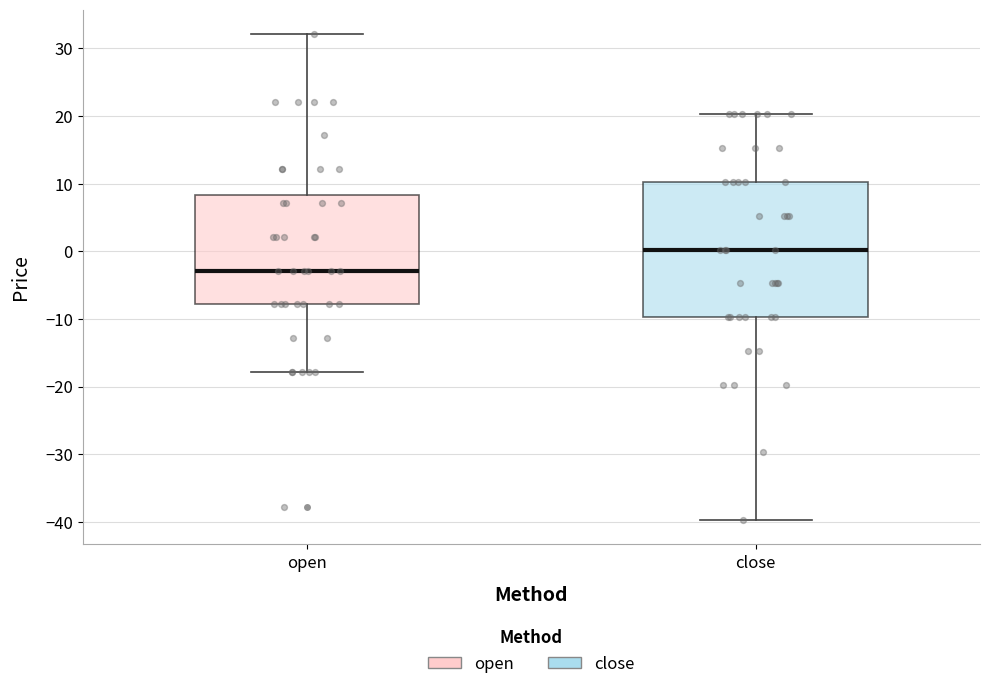

Where is the upper edge of the box for close on the y-axis? The values are not printed on the chart, so give them approximately, as read against the axis.

10